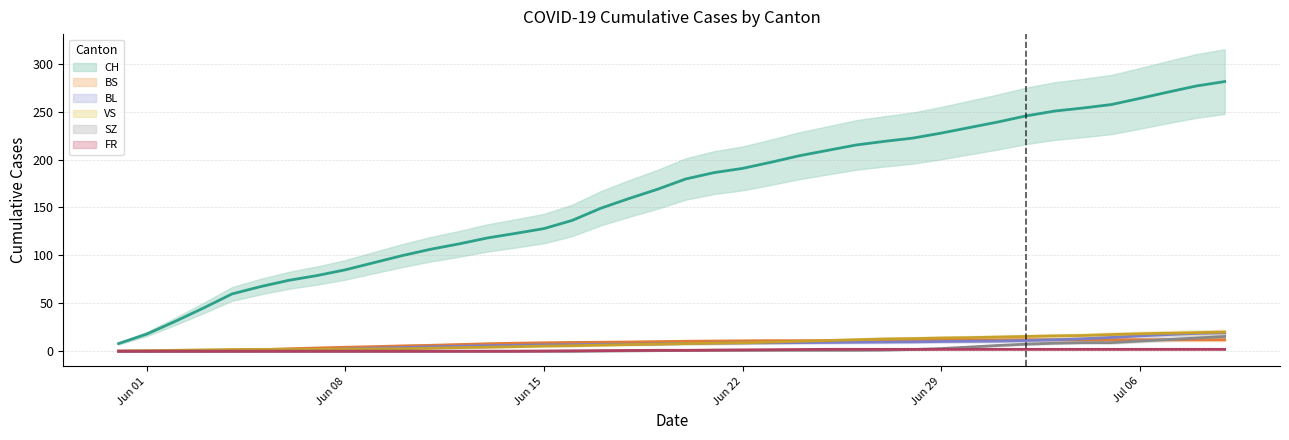

The SZ series shows -9.6 at 2020-06-12. True or false?

False